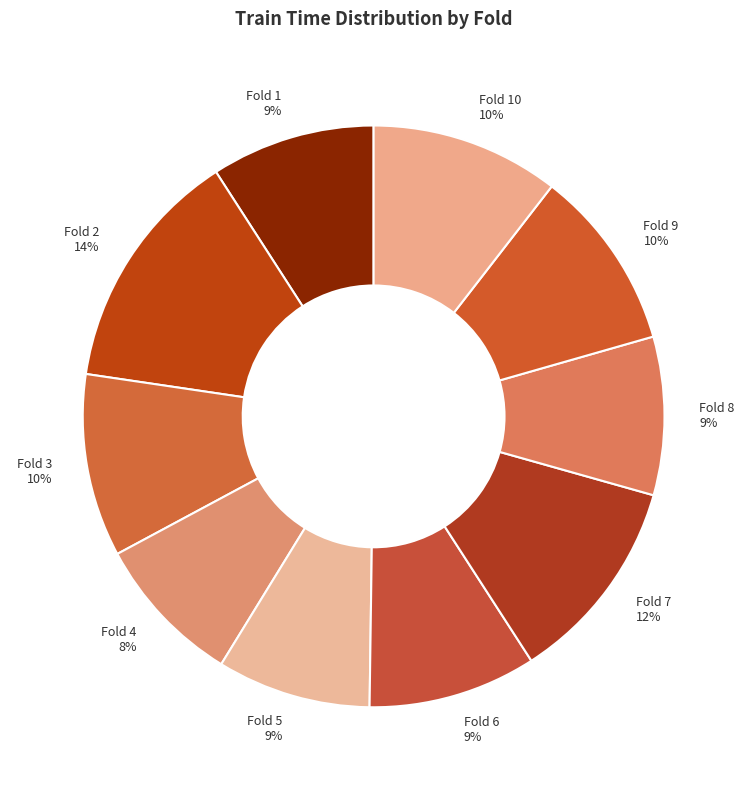

Which slice is the largest?

Fold 2